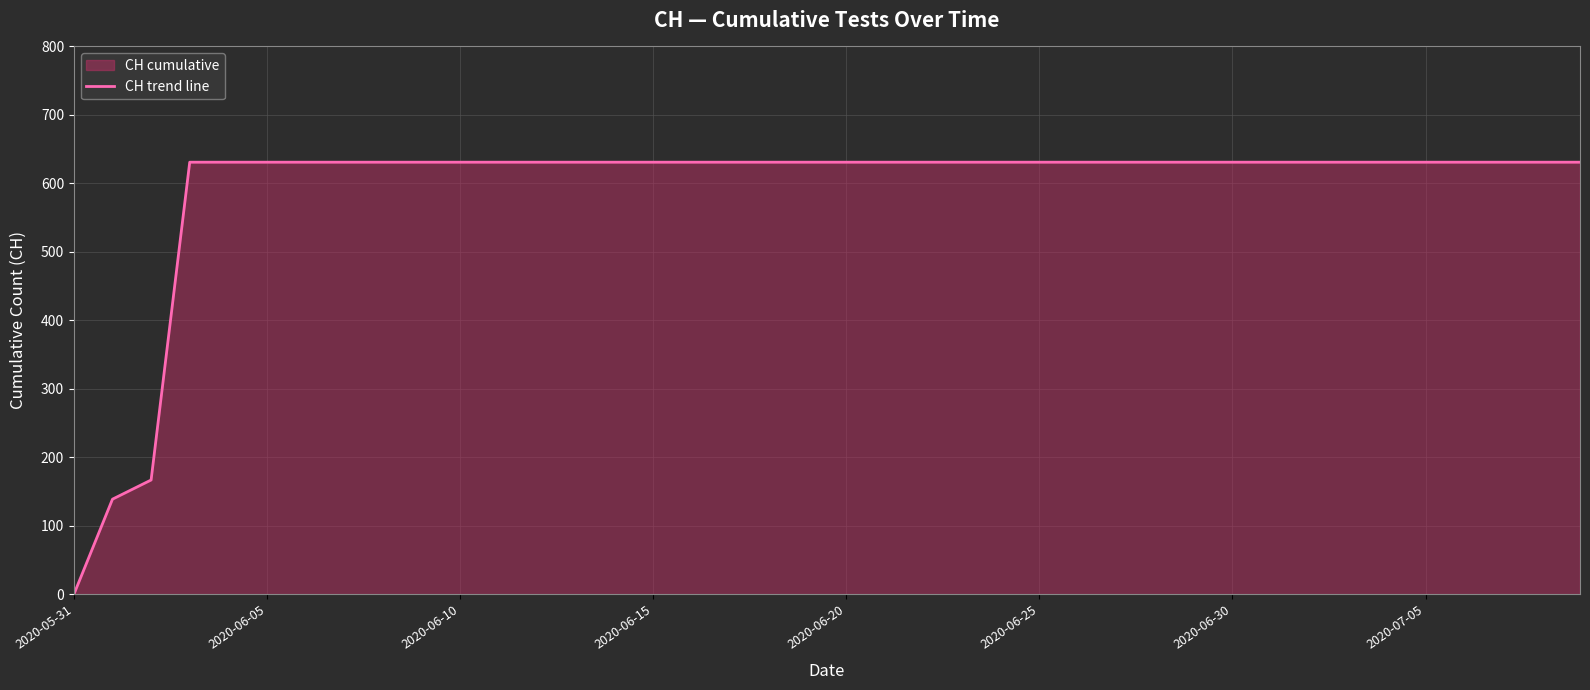

Which category has the lowest value across all series?

2020-05-31